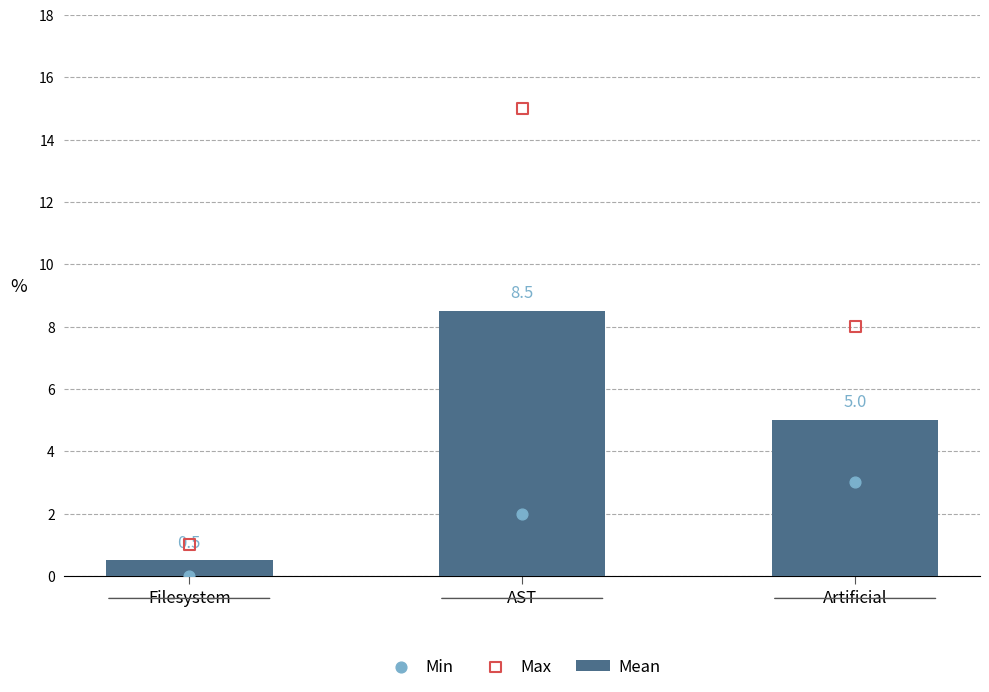

At which category is the sum across all series the highest?

AST